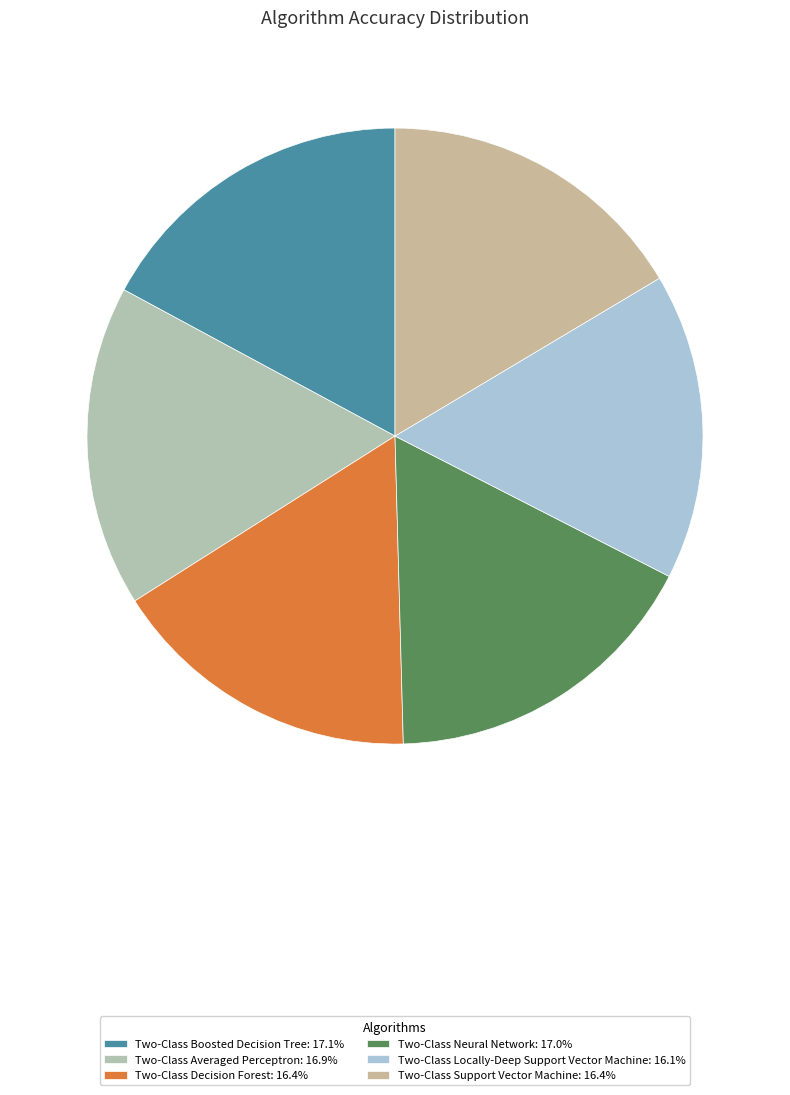

True or false: Two-Class Support Vector Machine accounts for 16% of the total.

True